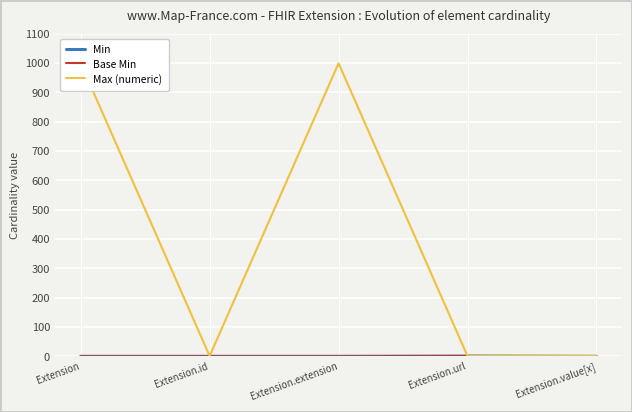

Where is Min nearest to the value 0?

Extension